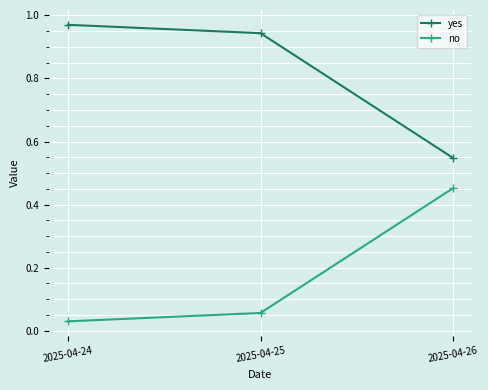

What are all the series names shown in the legend?

yes, no